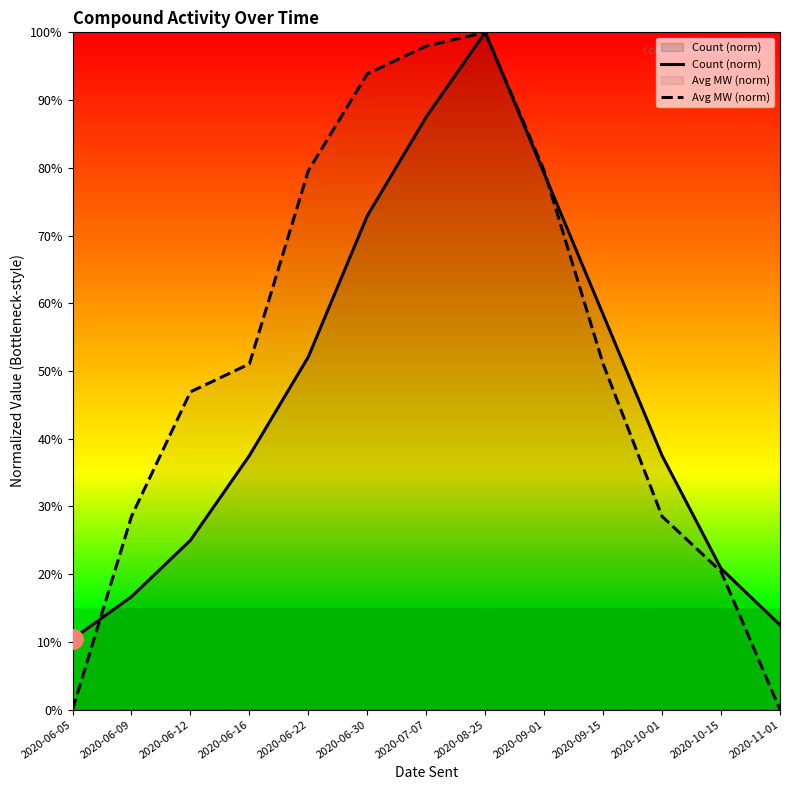

How many interior local peaks does the Count (norm) series have?

1